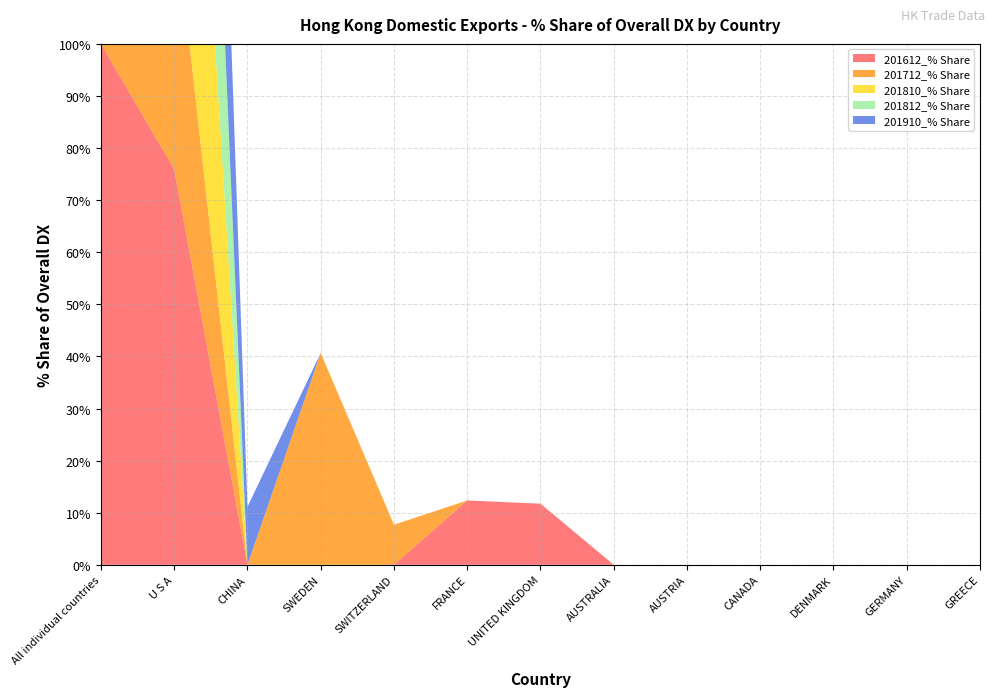

Reading left to right, extract all data points from this chart.

201612_% Share: All individual countries=100.0	U S A=75.9	CHINA=0.0	SWEDEN=0.0	SWITZERLAND=0.0	FRANCE=12.3	UNITED KINGDOM=11.7	AUSTRALIA=0.0	AUSTRIA=0.0	CANADA=0.0	DENMARK=0.0	GERMANY=0.0	GREECE=0.0
201712_% Share: All individual countries=100.0	U S A=50.5	CHINA=0.0	SWEDEN=40.7	SWITZERLAND=7.7	FRANCE=0.0	UNITED KINGDOM=0.0	AUSTRALIA=0.0	AUSTRIA=0.0	CANADA=0.0	DENMARK=0.0	GERMANY=0.0	GREECE=0.0
201810_% Share: All individual countries=100.0	U S A=100.0	CHINA=0.0	SWEDEN=0.0	SWITZERLAND=0.0	FRANCE=0.0	UNITED KINGDOM=0.0	AUSTRALIA=0.0	AUSTRIA=0.0	CANADA=0.0	DENMARK=0.0	GERMANY=0.0	GREECE=0.0
201812_% Share: All individual countries=100.0	U S A=100.0	CHINA=0.0	SWEDEN=0.0	SWITZERLAND=0.0	FRANCE=0.0	UNITED KINGDOM=0.0	AUSTRALIA=0.0	AUSTRIA=0.0	CANADA=0.0	DENMARK=0.0	GERMANY=0.0	GREECE=0.0
201910_% Share: All individual countries=100.0	U S A=88.9	CHINA=11.1	SWEDEN=0.0	SWITZERLAND=0.0	FRANCE=0.0	UNITED KINGDOM=0.0	AUSTRALIA=0.0	AUSTRIA=0.0	CANADA=0.0	DENMARK=0.0	GERMANY=0.0	GREECE=0.0